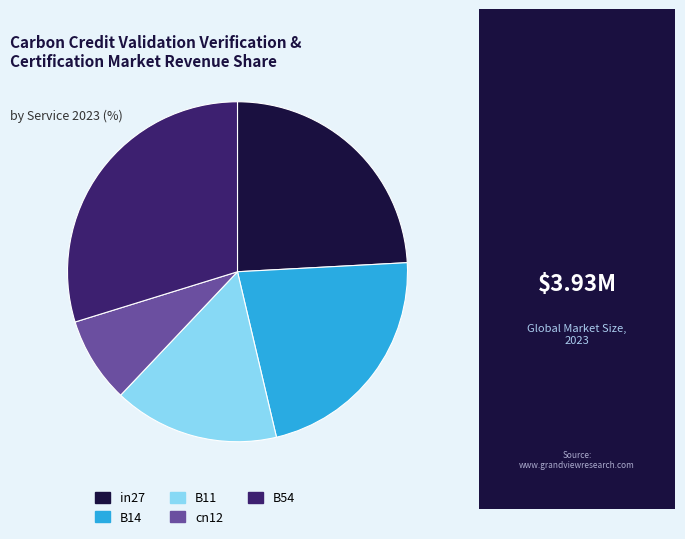

Combined, do B14 and B54 account for over 50%?

Yes